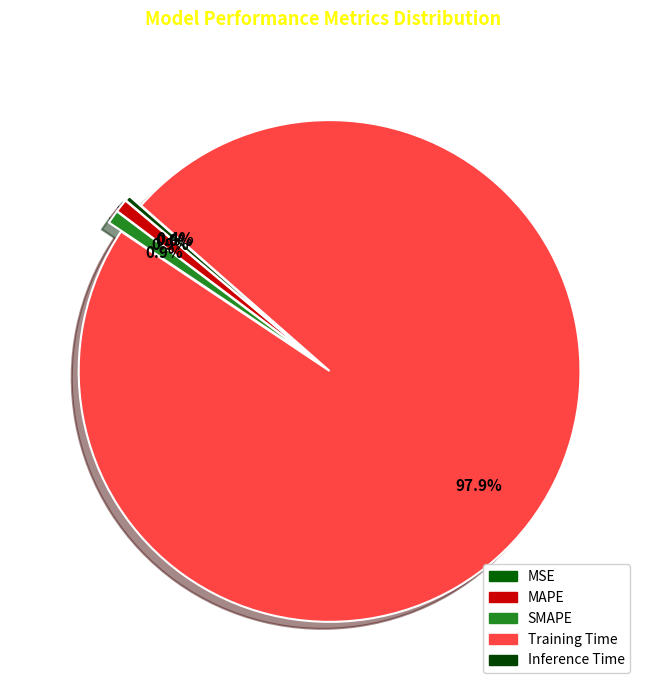

How many segments does this pie chart have?

5